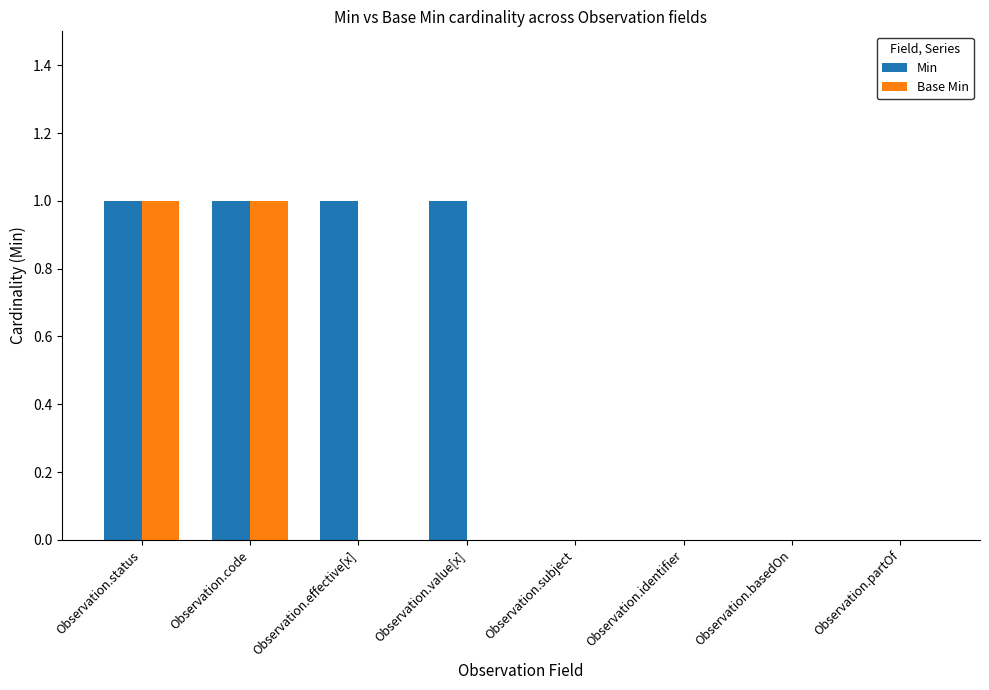

What is the sum of all Min values?

4